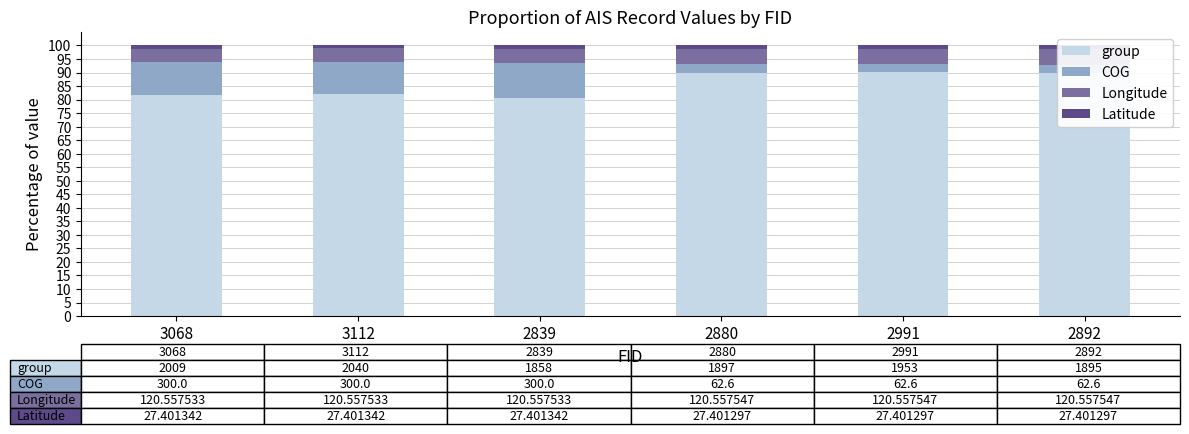

Rank the categories by COG value from lowest to highest.

2991, 2880, 2892, 3112, 3068, 2839